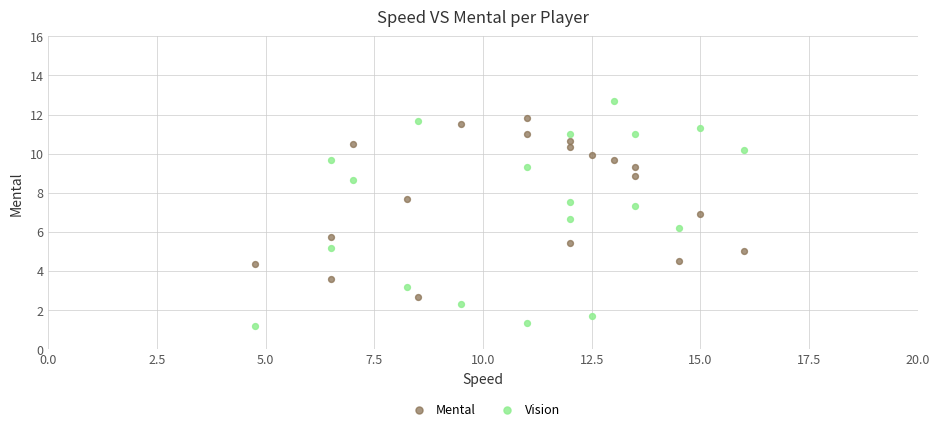

Across all data points, what is the range of X values (max minus min)?

11.2